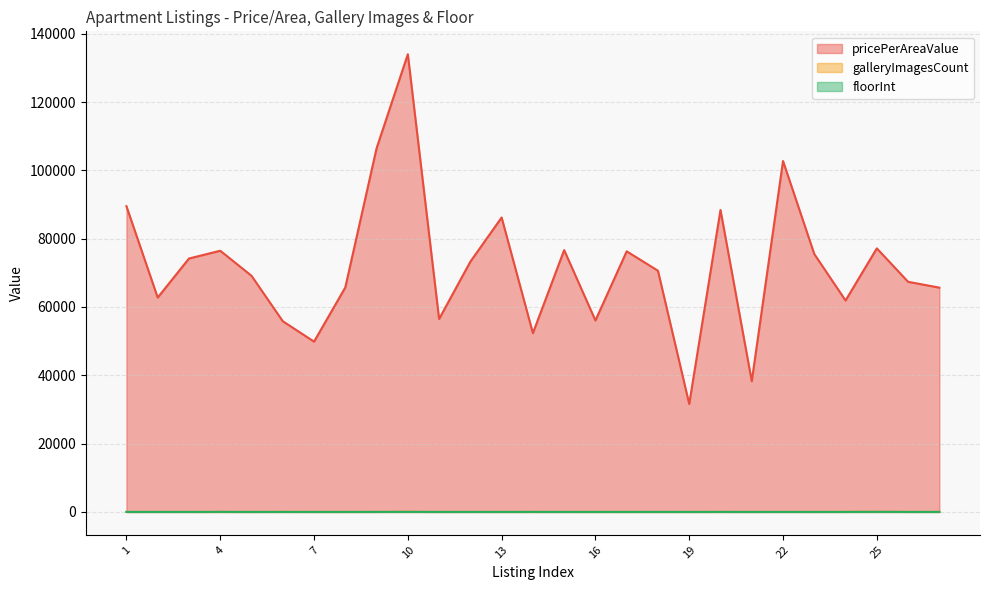

Does the chart display data point markers on the line(s)?

No